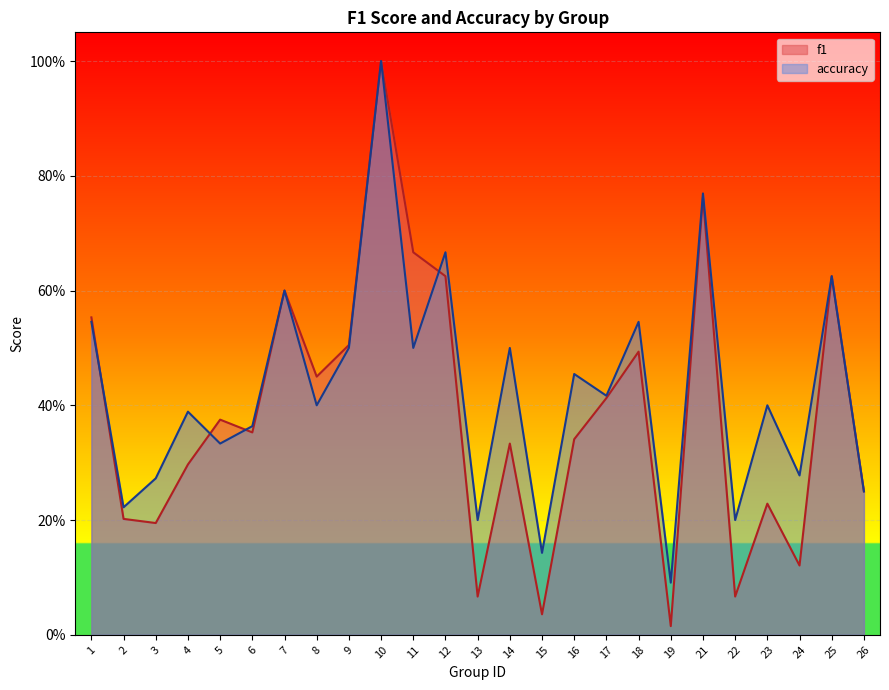

How many interior local peaks does the accuracy series have?

10